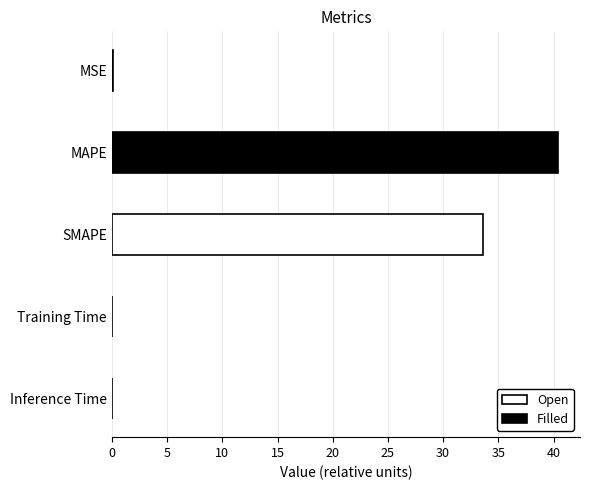

Which category has the highest value across all series?

MAPE